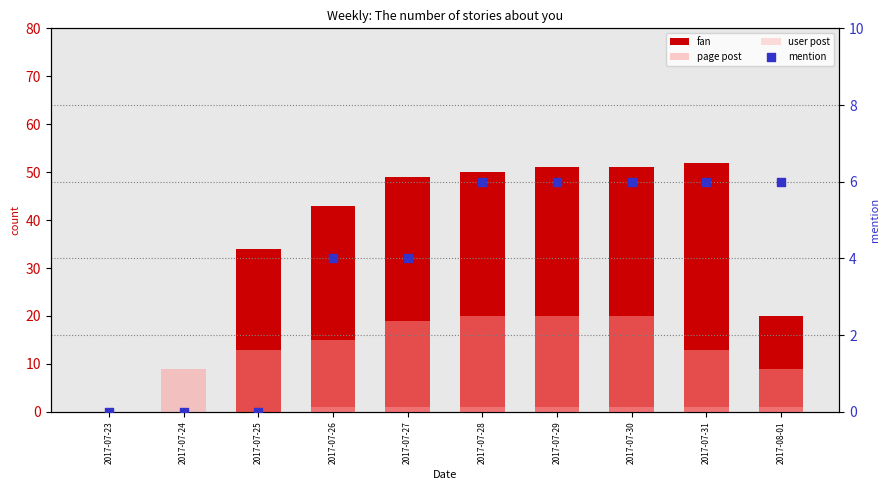

Which series has the largest Y range (max minus min)?

fan